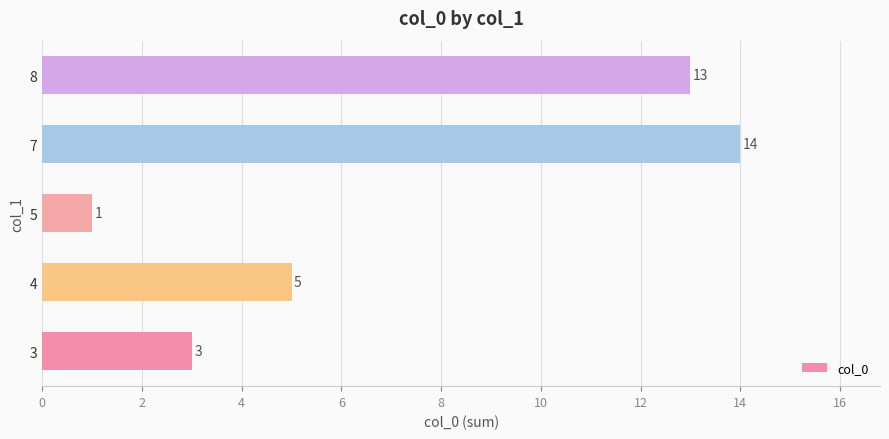

Rank the categories by value from highest to lowest.

7, 8, 4, 3, 5